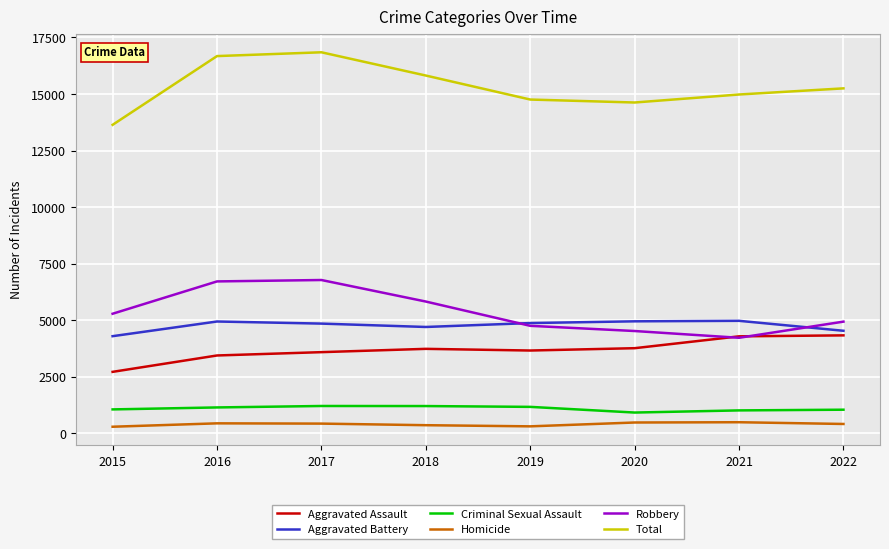

Rank the series at 2017 from lowest to highest value.

Homicide, Criminal Sexual Assault, Aggravated Assault, Aggravated Battery, Robbery, Total